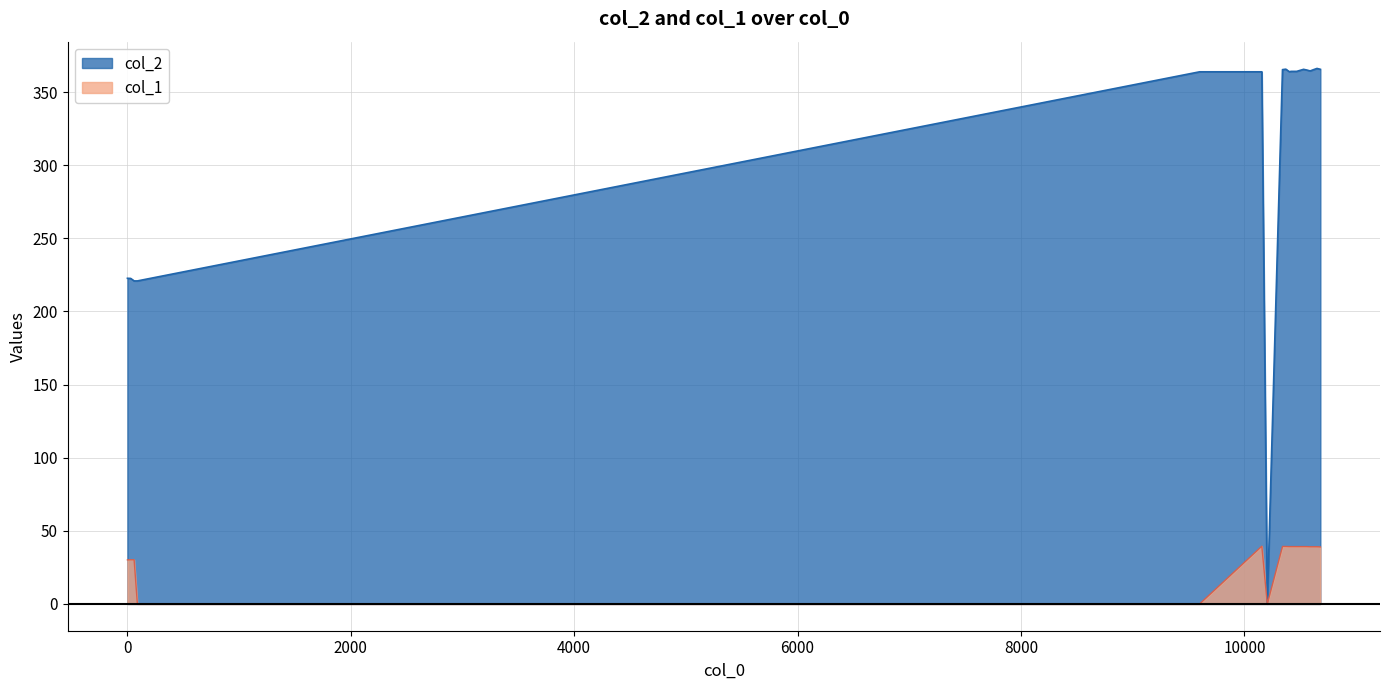

True or false: col_2 and col_1 intersect in this chart.

False